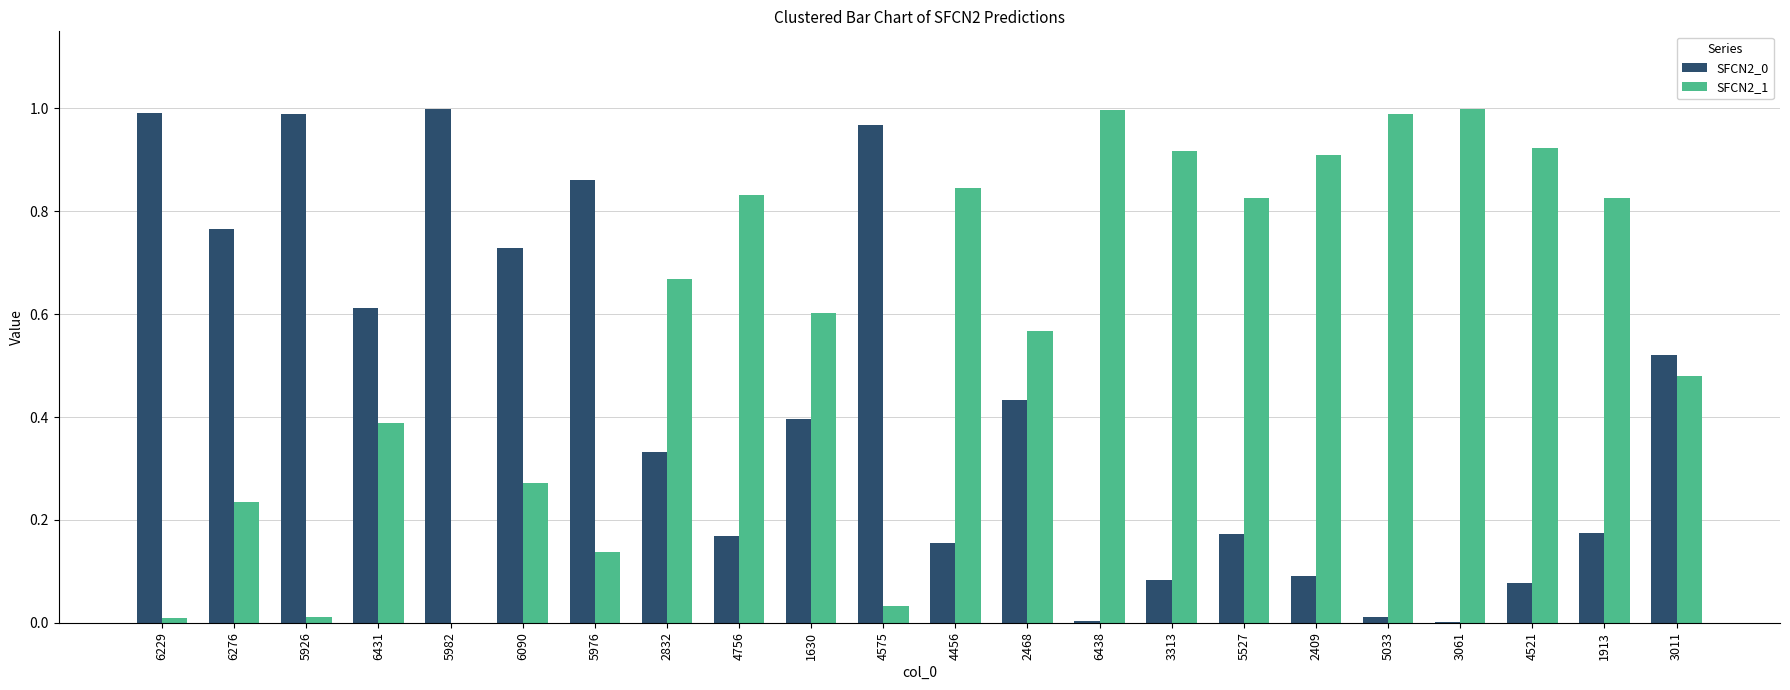

What is the sum of all SFCN2_1 values?

12.5